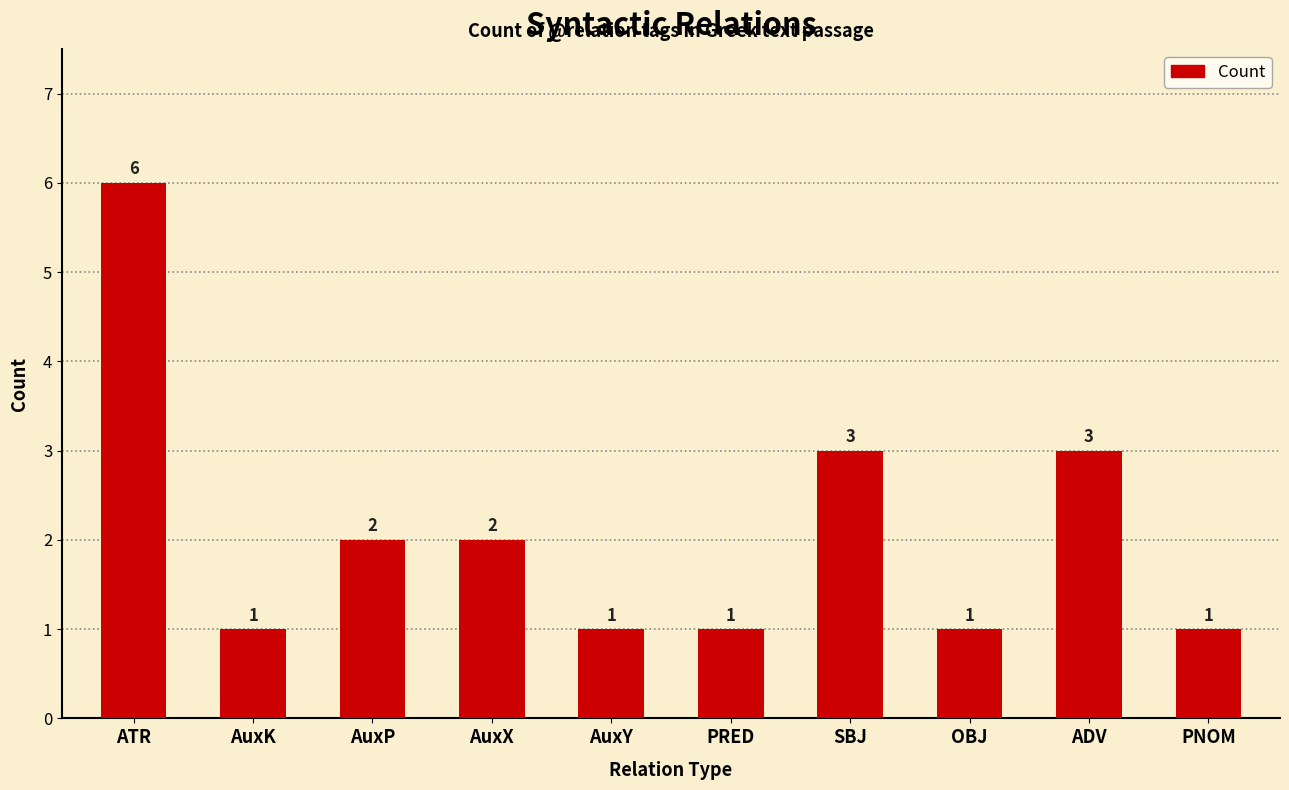

What is the difference between the maximum and minimum values?

5